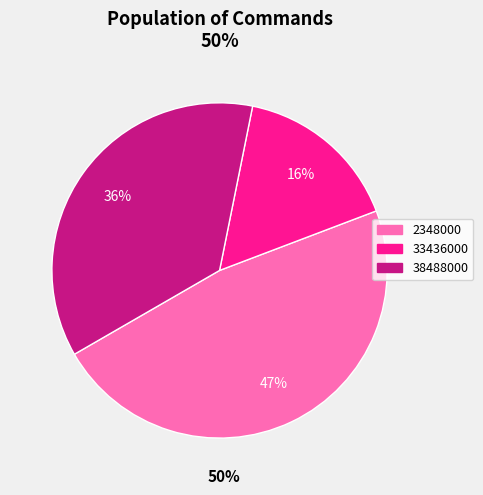

What is the ratio of the value at 2348000 to the value at 38488000?

1.3